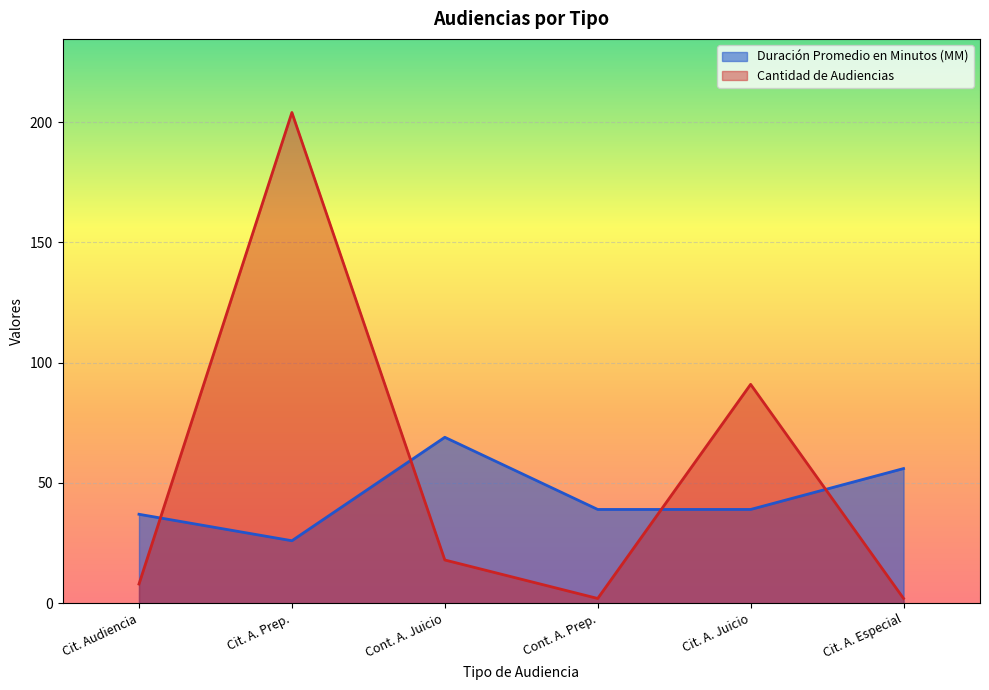

How many series are shown in this chart?

2